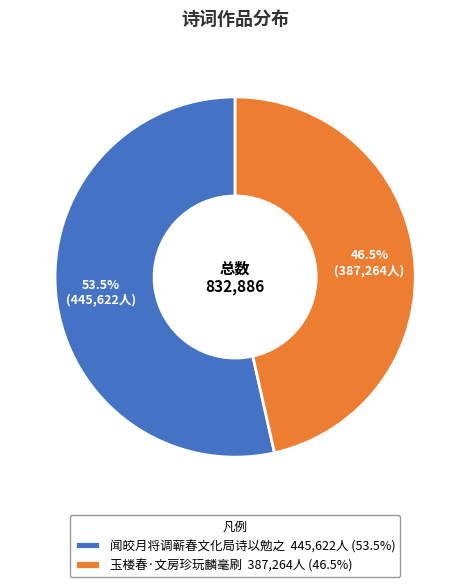

The 玉楼春·文房珍玩麟毫刷 slice represents 55% of the pie. True or false?

False